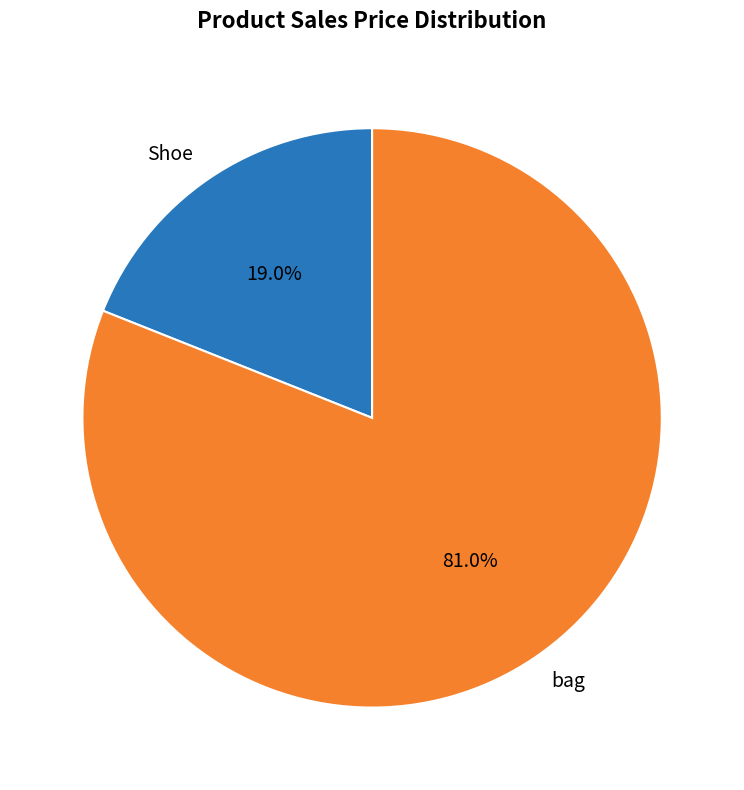

Combined, what portion of the pie is Shoe and bag?

100.0%